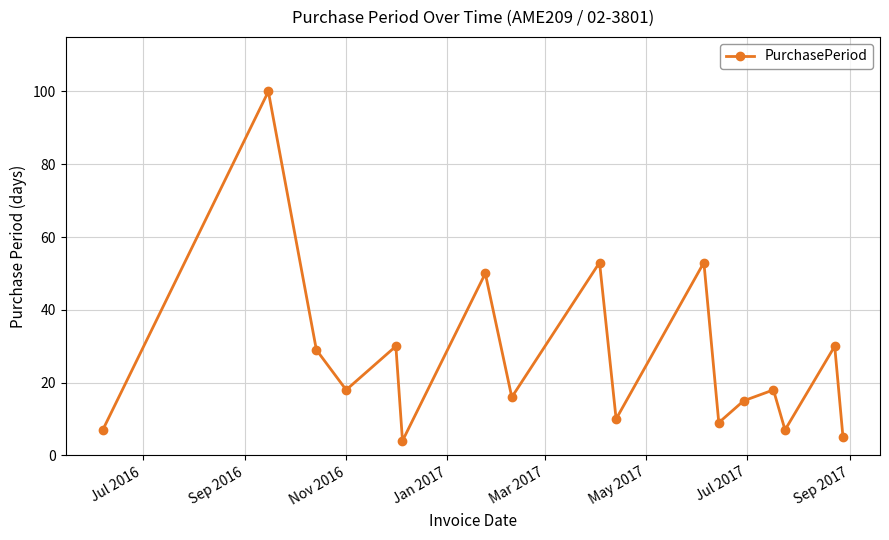

What is the smallest value displayed?

4